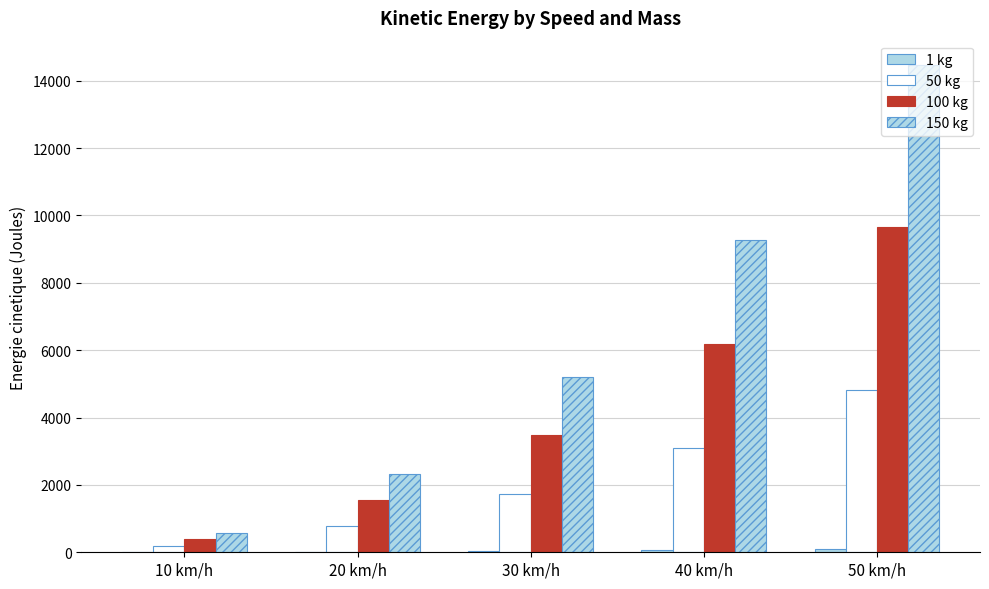

What is the label of the 3rd bar from the right?

30 km/h